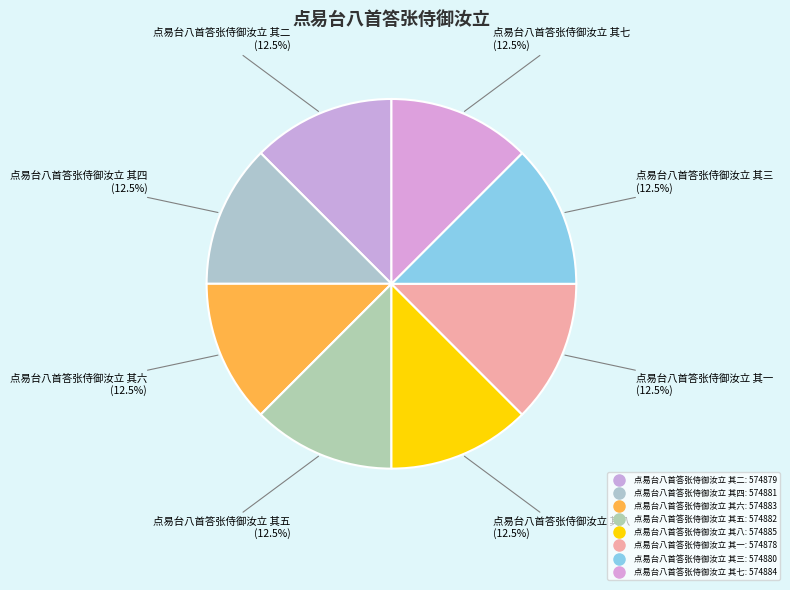

How many segments does this pie chart have?

8